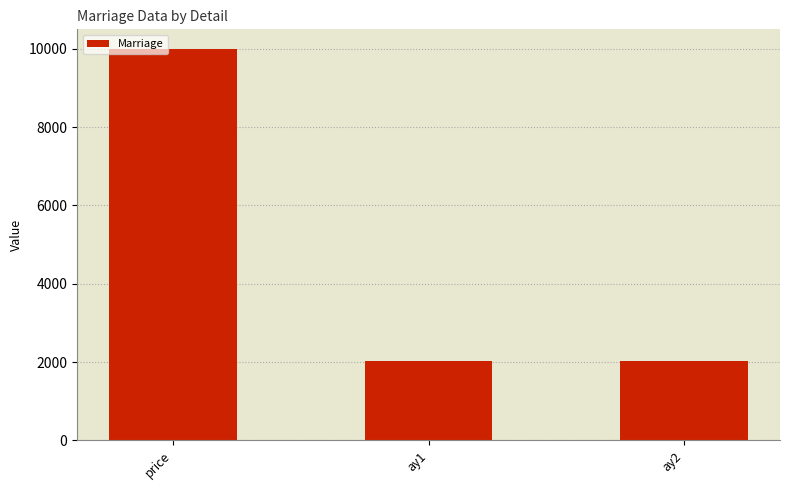

What is the difference between the maximum and minimum values?

7979